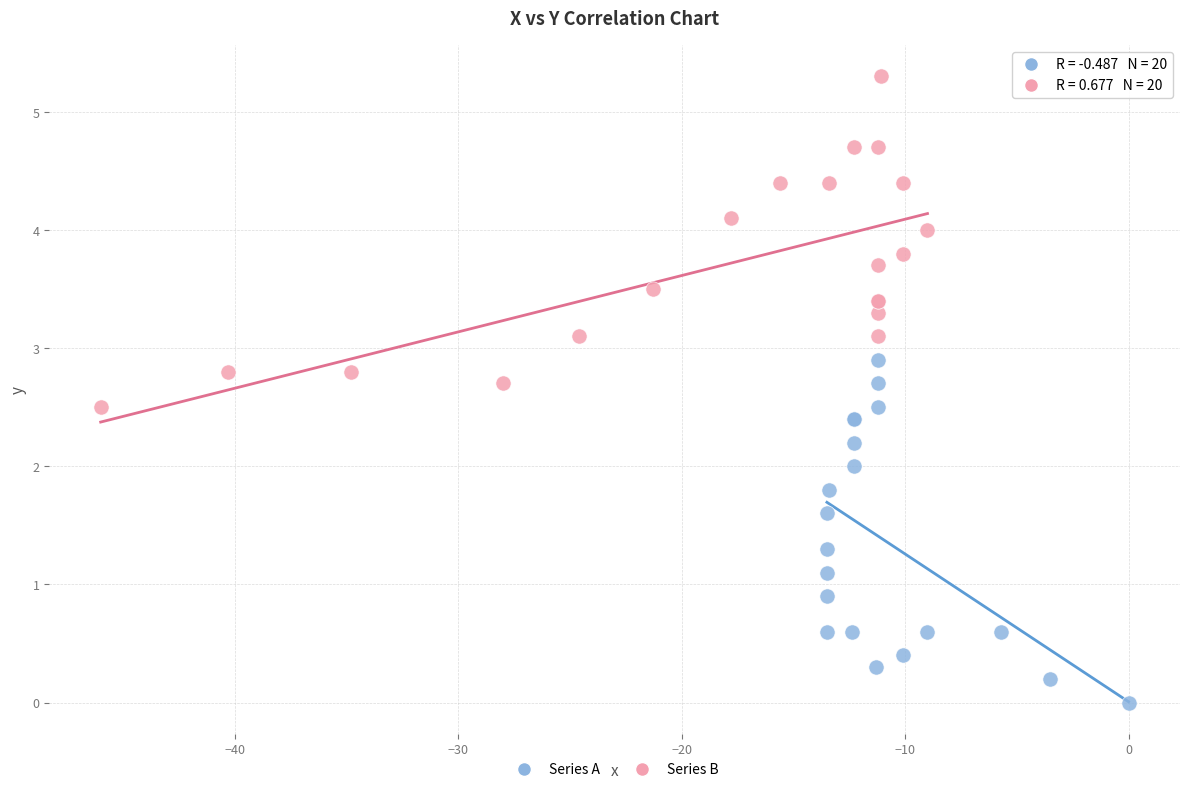

Which series contains the highest Y value?

Series B